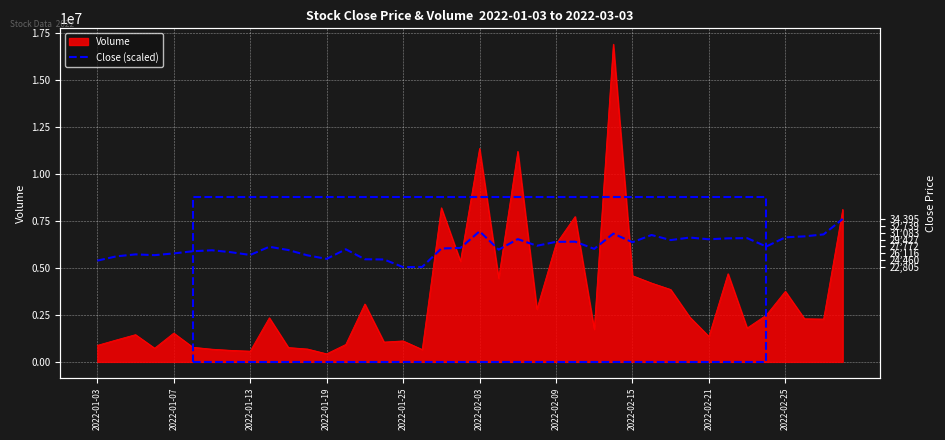

How many interior local peaks (higher than both neighbors) does the data have?

11